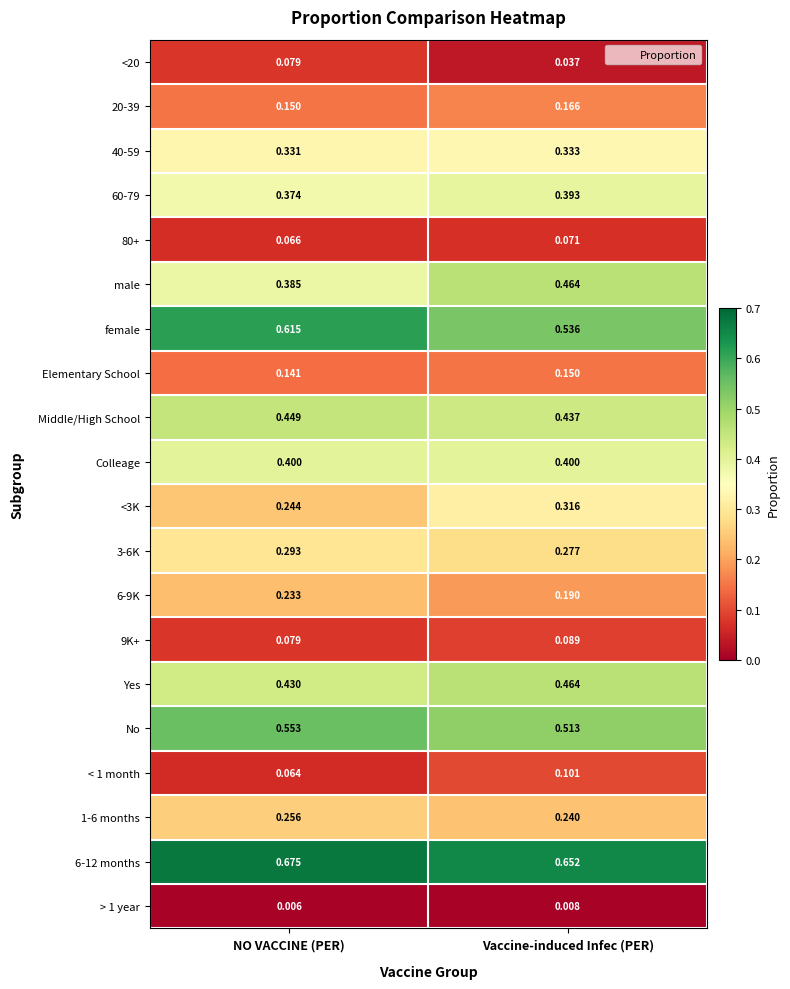

Is the value of 1-6 months at Vaccine-induced Infec (PER) greater than the value of > 1 year at Vaccine-induced Infec (PER)?

Yes